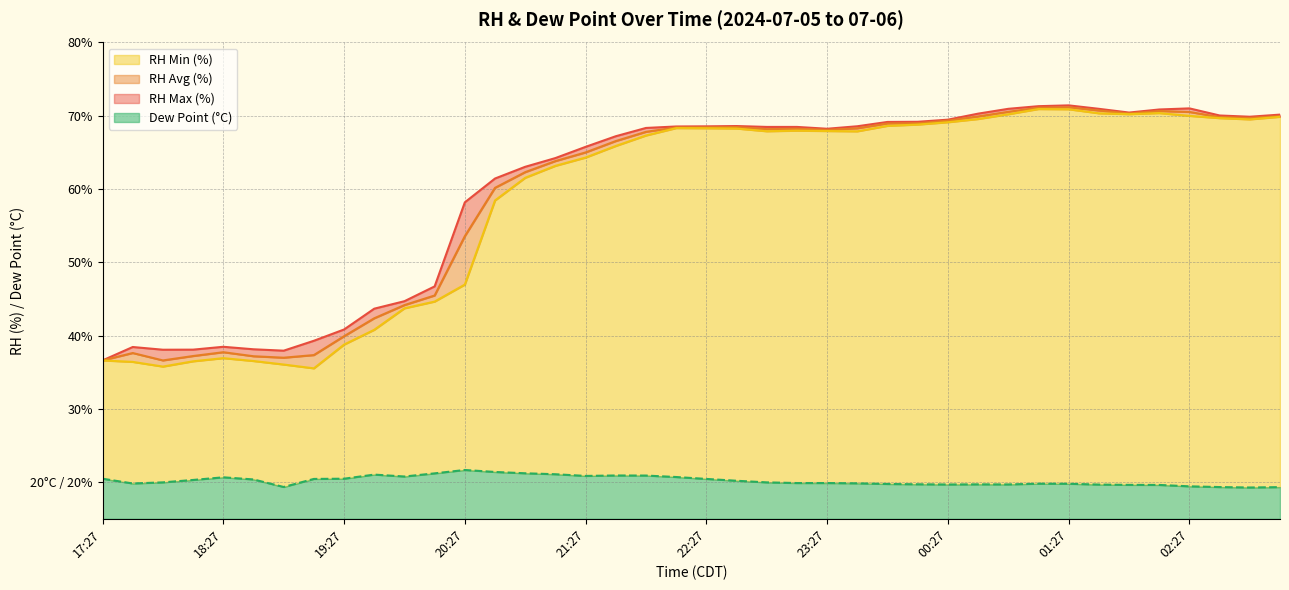

At which category is the sum across all series the highest?

01:27